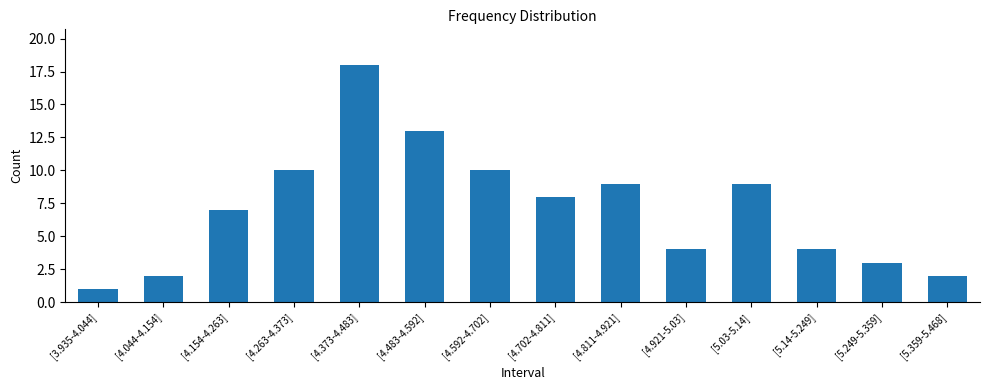

What position from the left is [5.14-5.249]?

12